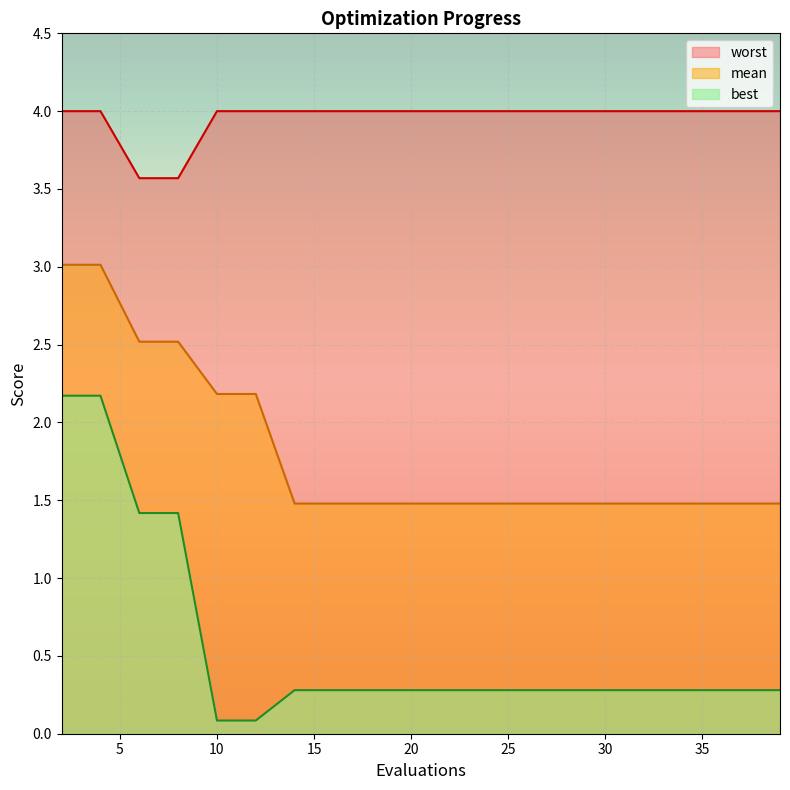

True or false: best has a value of 1.4 at 6.

True